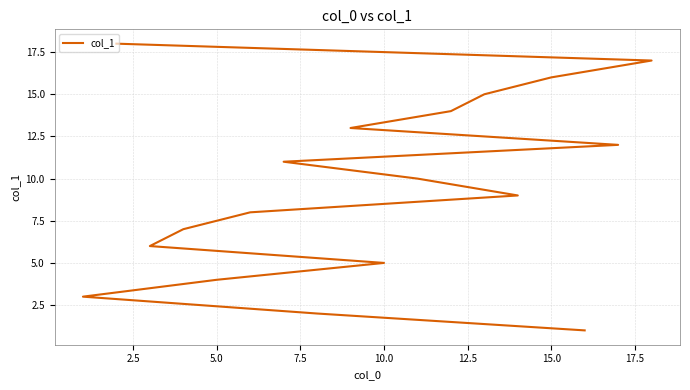

The value at 17.5 is 12. True or false?

False